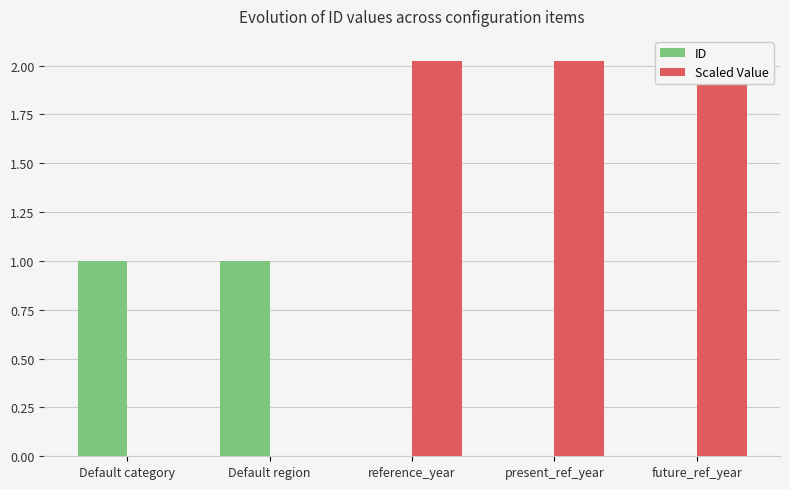

What are all the series names shown in the legend?

ID, Scaled Value